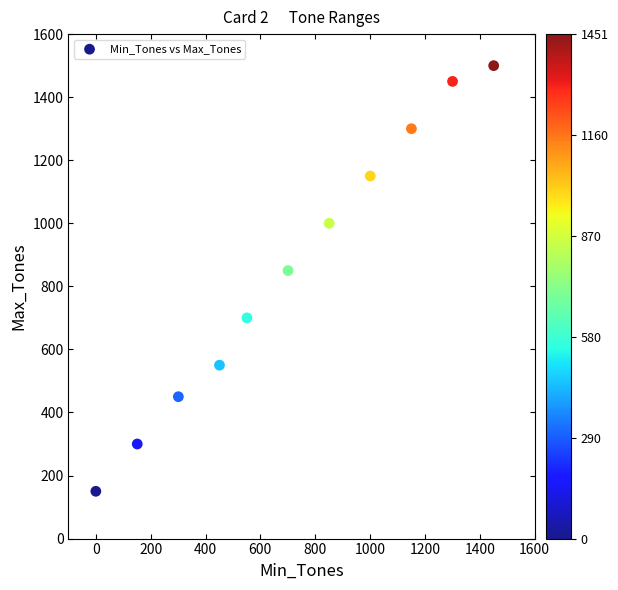

What Y value in the scatter plot is closest to 825?

850